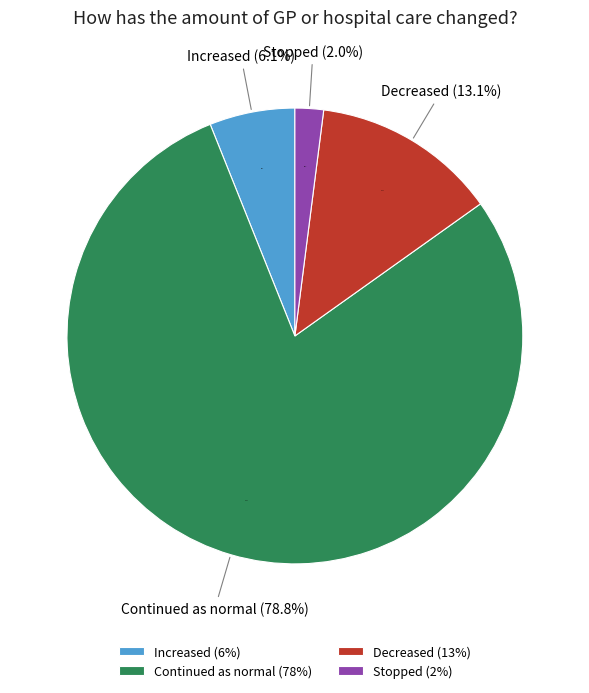

True or false: Increased accounts for 1% of the total.

False